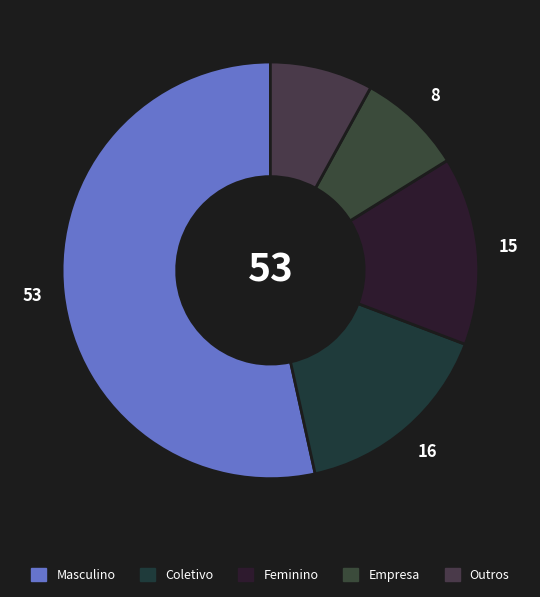

Which slice represents more than half of the pie?

Masculino